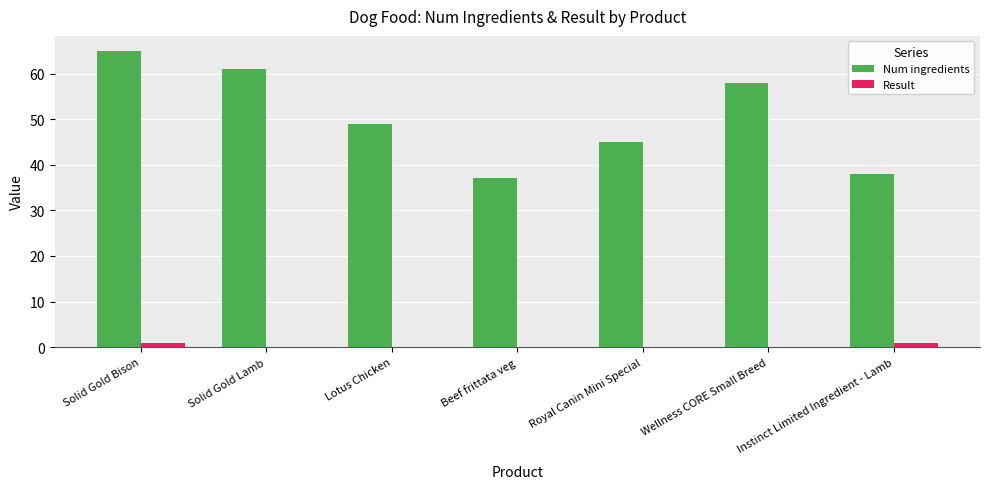

Read the Num ingredients value at Wellness CORE Small Breed.

58